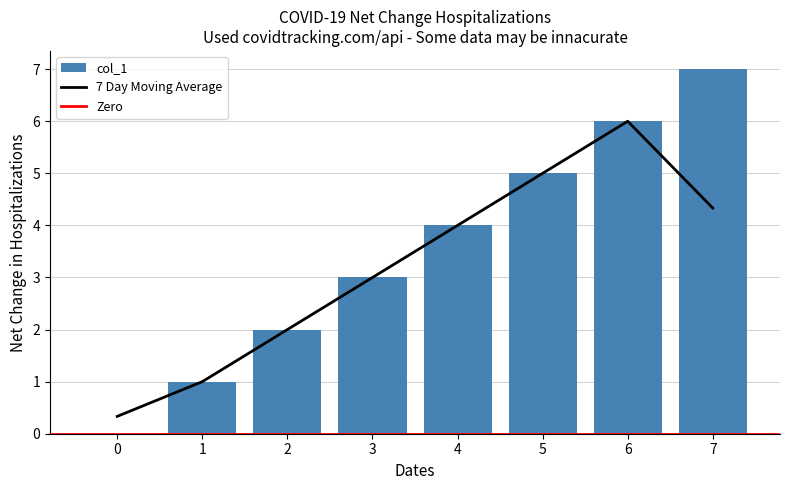

The value at 0 is 3. True or false?

False